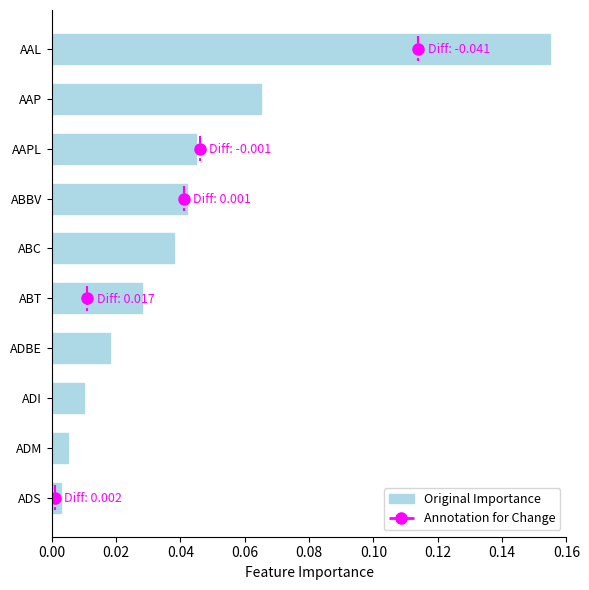

True or false: the data shows 0.1 at ABC.

False